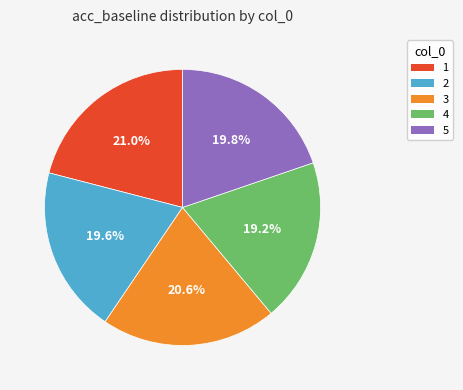

To the nearest percent, what is the combined percentage of 4 and 3?

40%